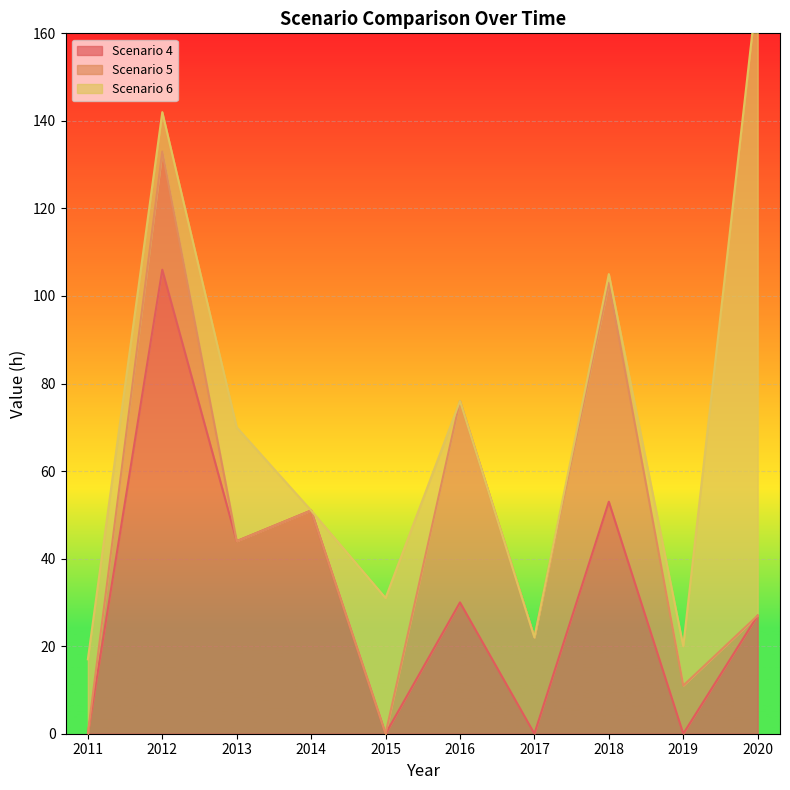

How many interior local peaks does the Scenario 4 series have?

4